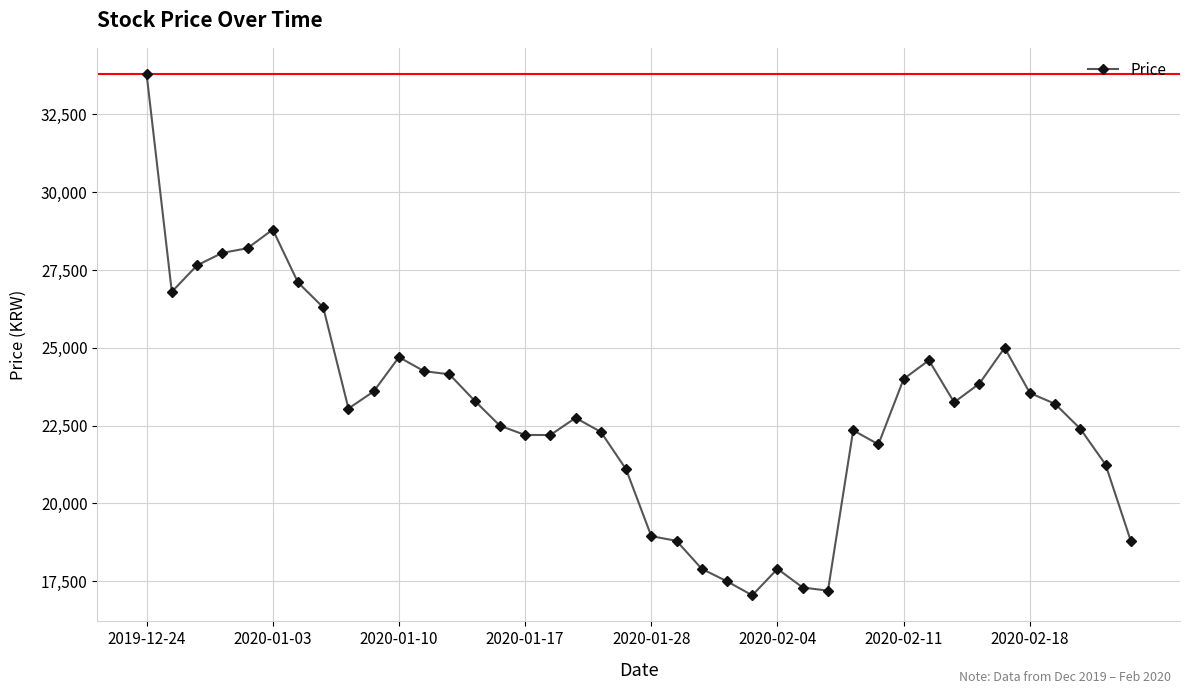

What is the value of the 12th point from the left?

24250